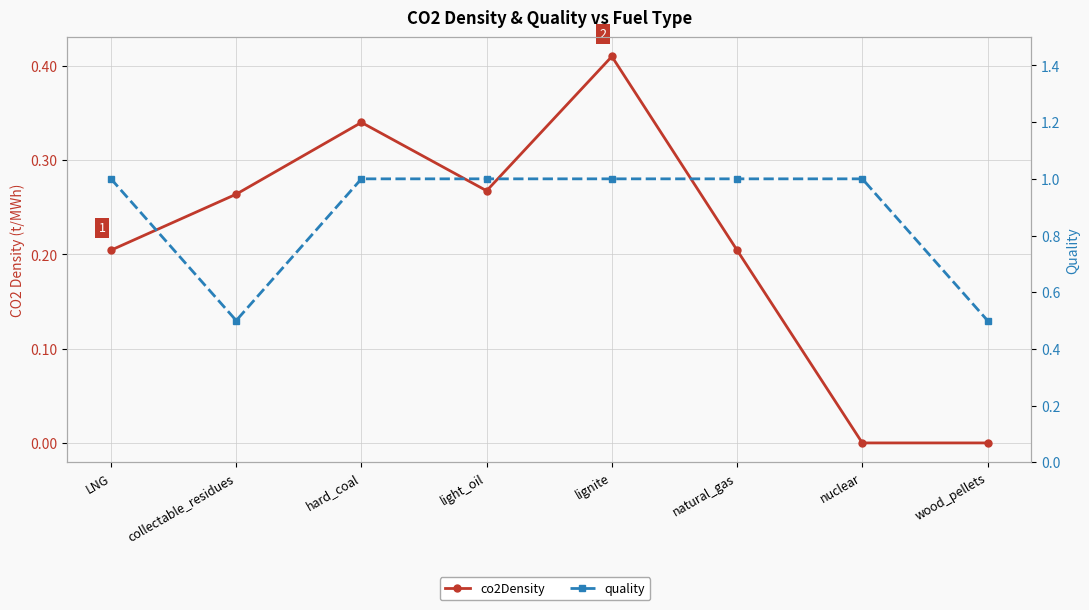

Between light_oil and nuclear, which series saw the biggest shift?

co2Density